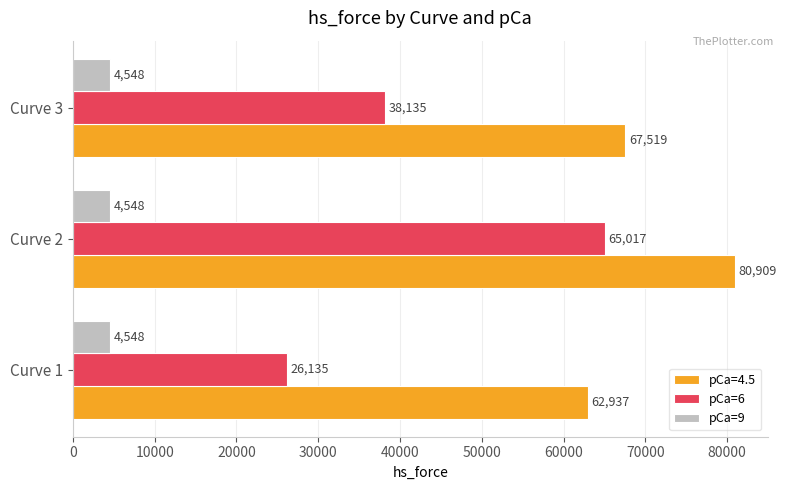

Read the pCa=6 value at Curve 3.

38135.0